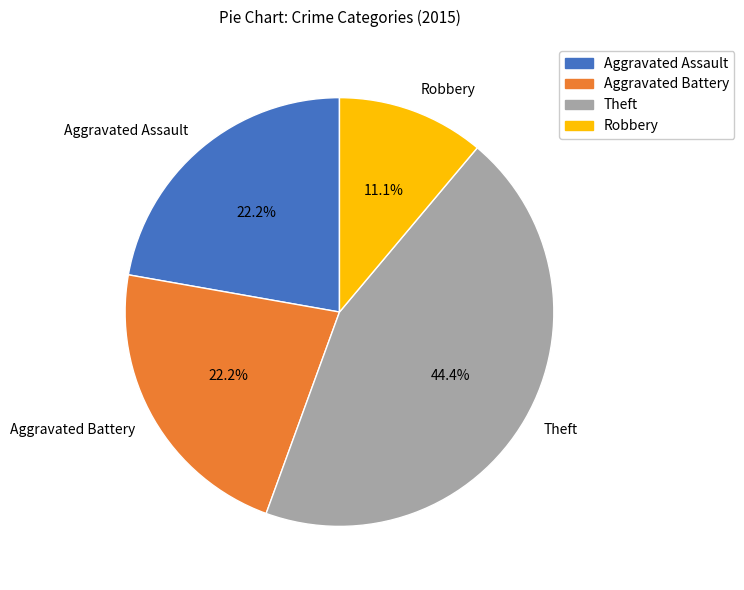

To the nearest percent, what is the average slice percentage?

25%